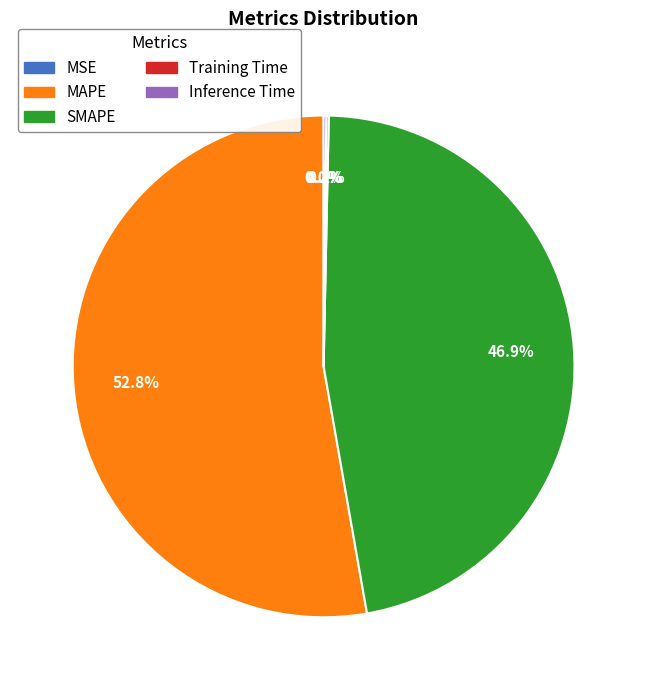

To the nearest percent, what percentage of the pie is MAPE?

53%